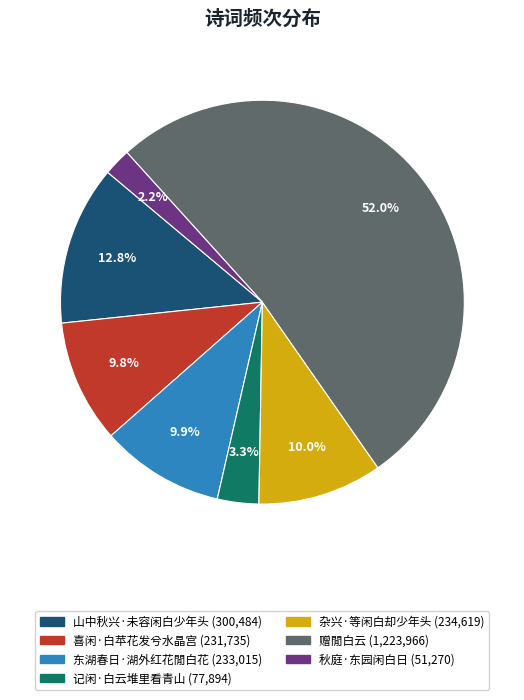

What portion of the pie excludes 喜闲·白苹花发兮水晶宫?

90.2%